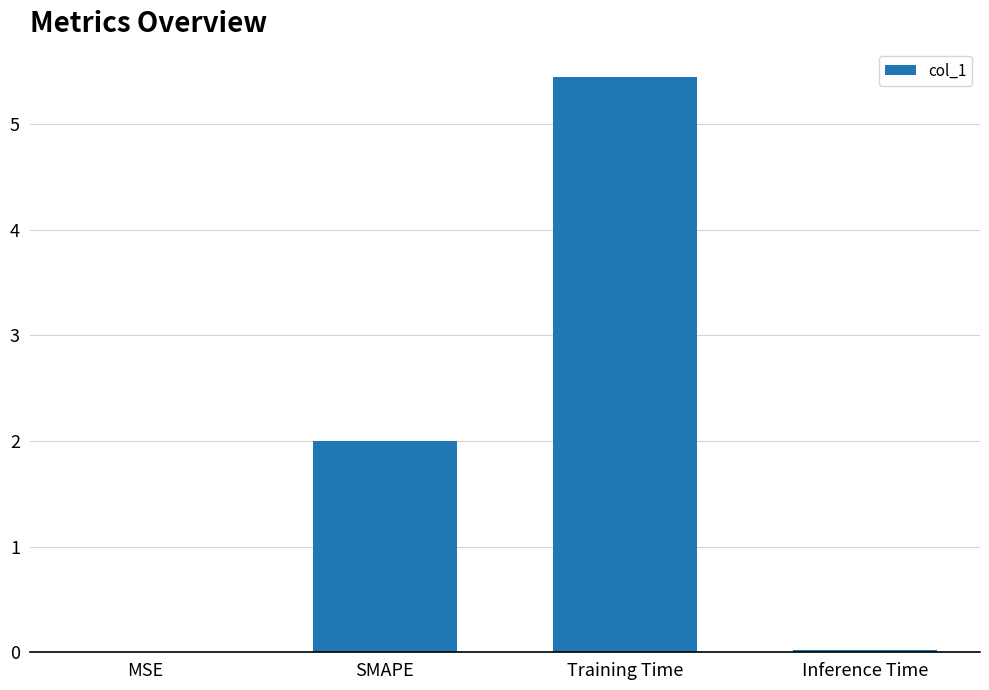

Between SMAPE and MSE, which is larger?

SMAPE